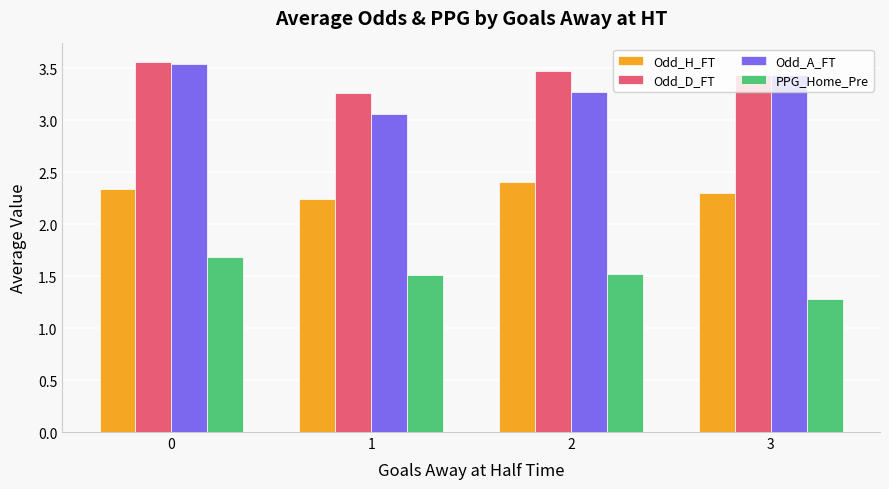

What is the difference between the maximum and minimum values in the Odd_A_FT series?

0.5